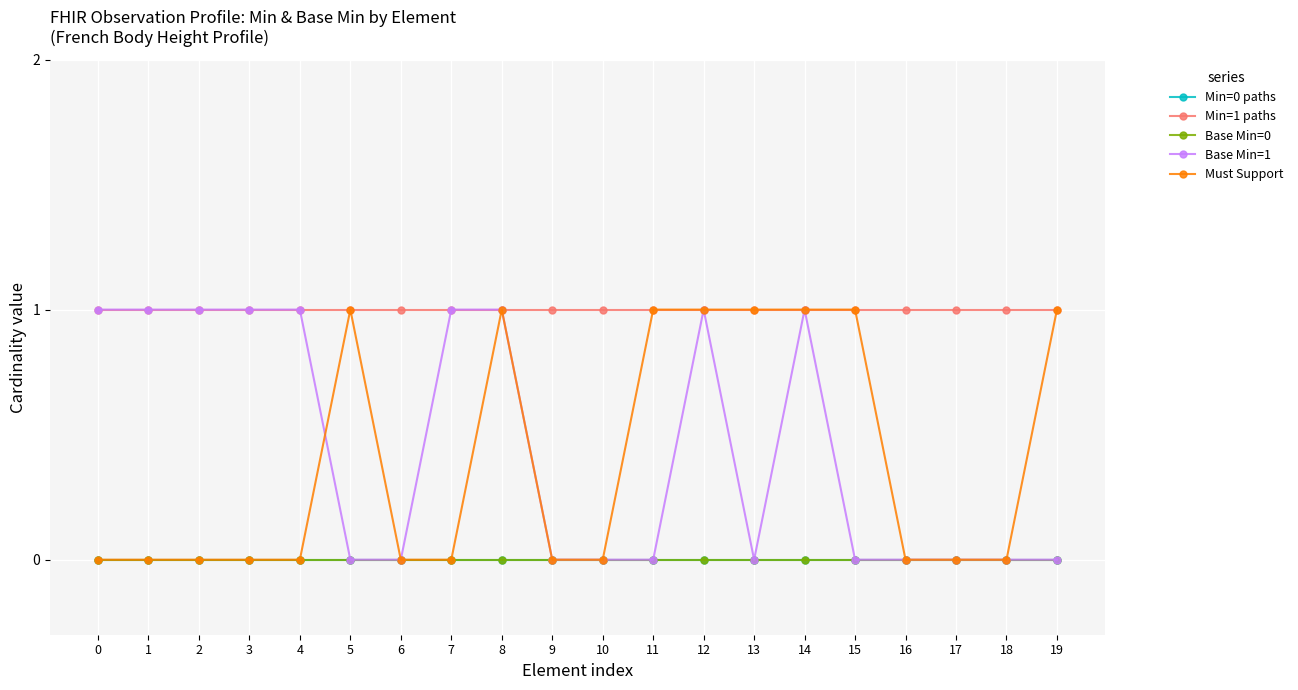

Is this an area chart (filled region under the line)?

No